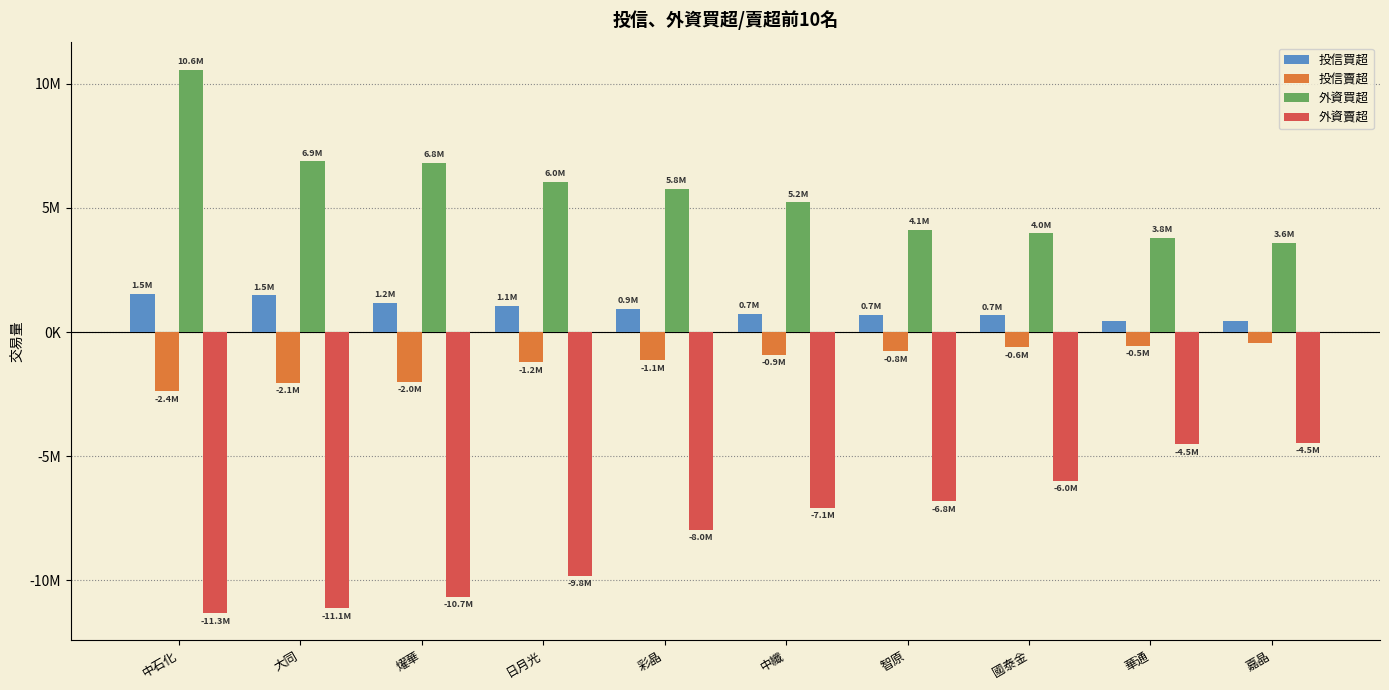

Which has a higher value, 燿華 or 華通?

燿華